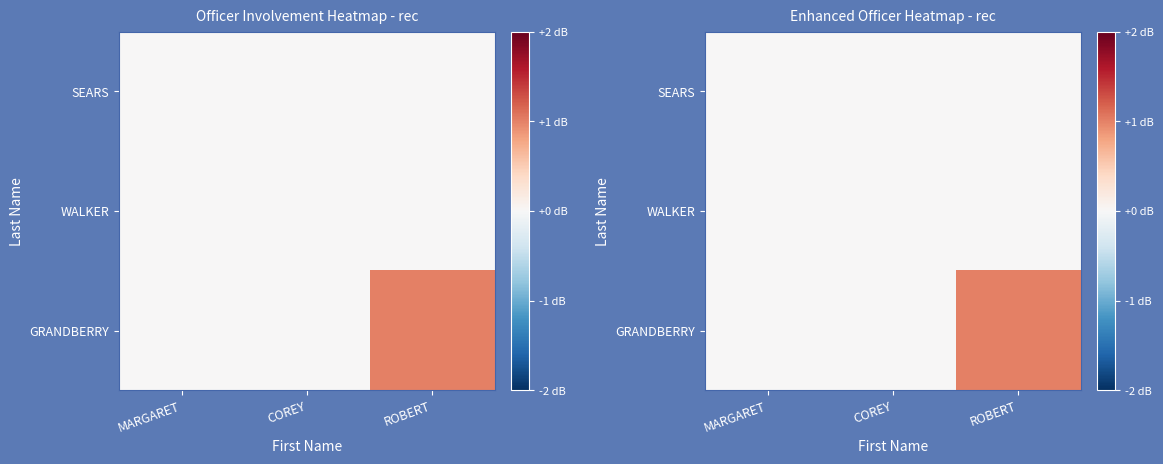

How many positive values does the GRANDBERRY series have?

1